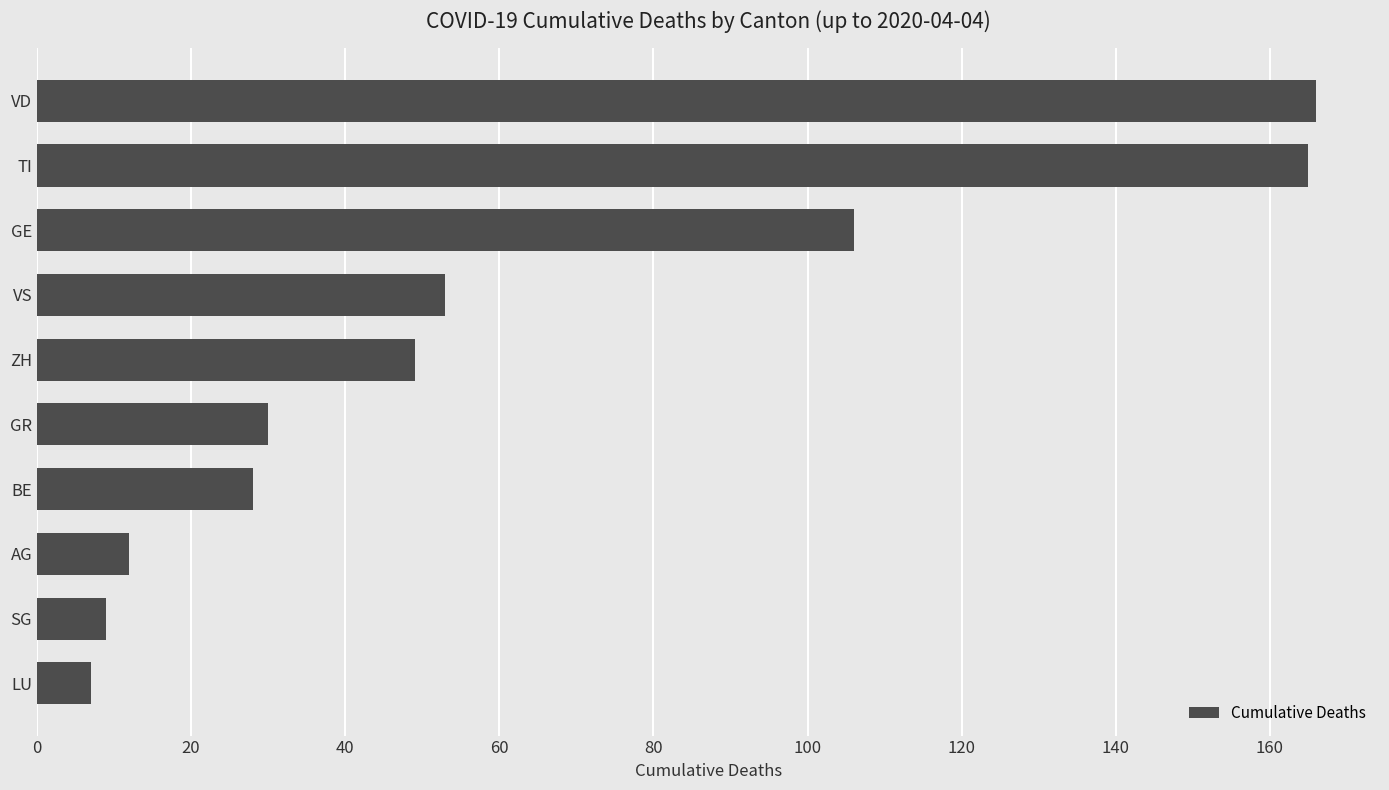

What is the greatest value displayed?

166